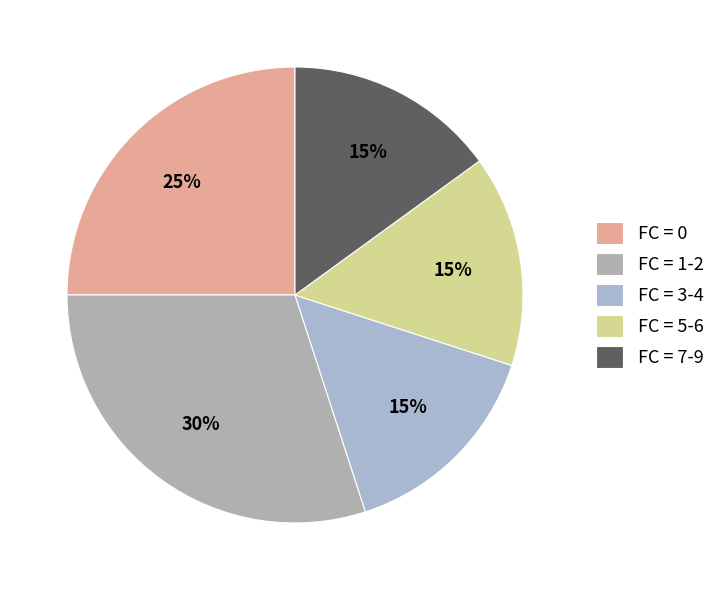

How many segments does this pie chart have?

5